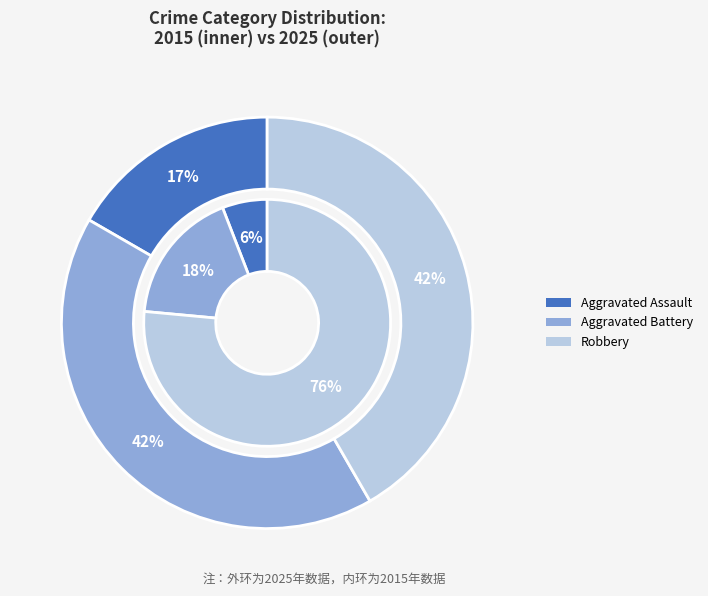

Rank the series by their average value, from lowest to highest.

values_2025, values_2015